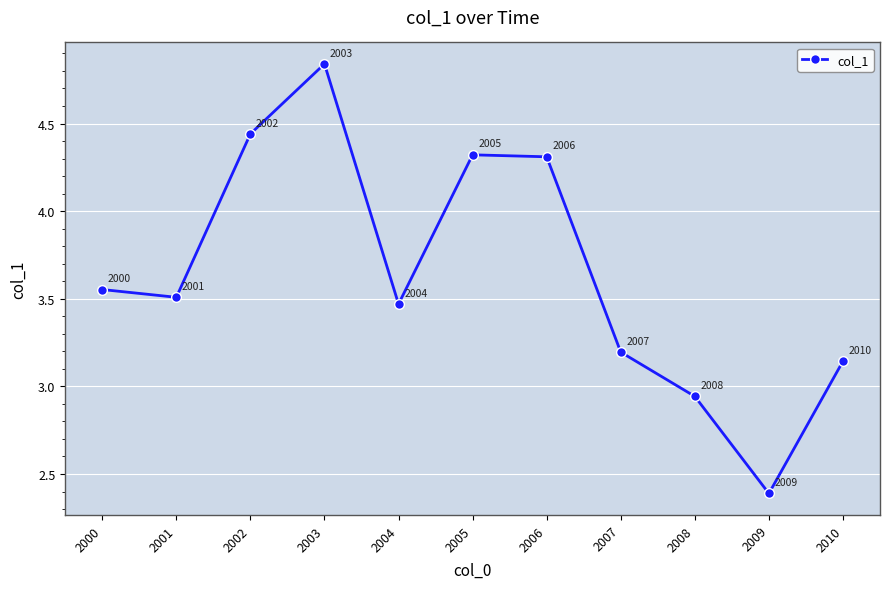

The value at 2001 is 5.0. True or false?

False